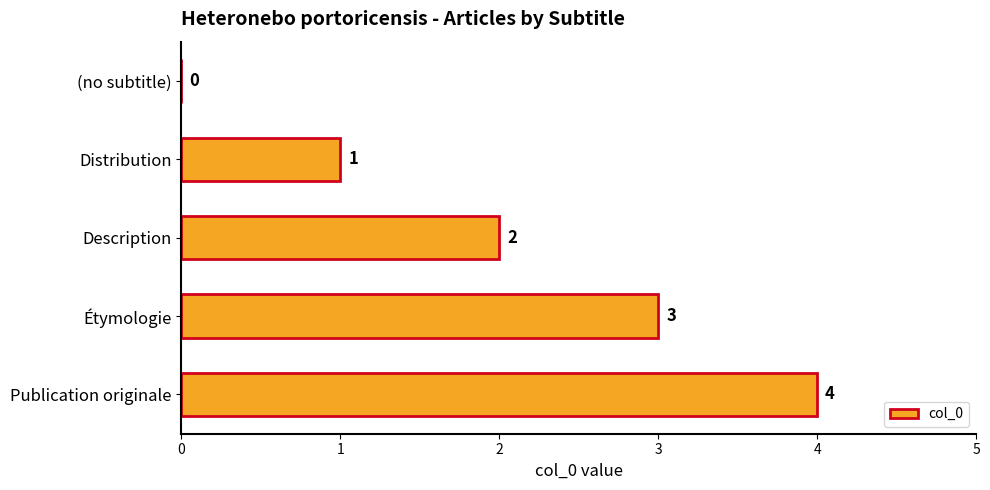

What is the sum of the values at Distribution and Étymologie?

4